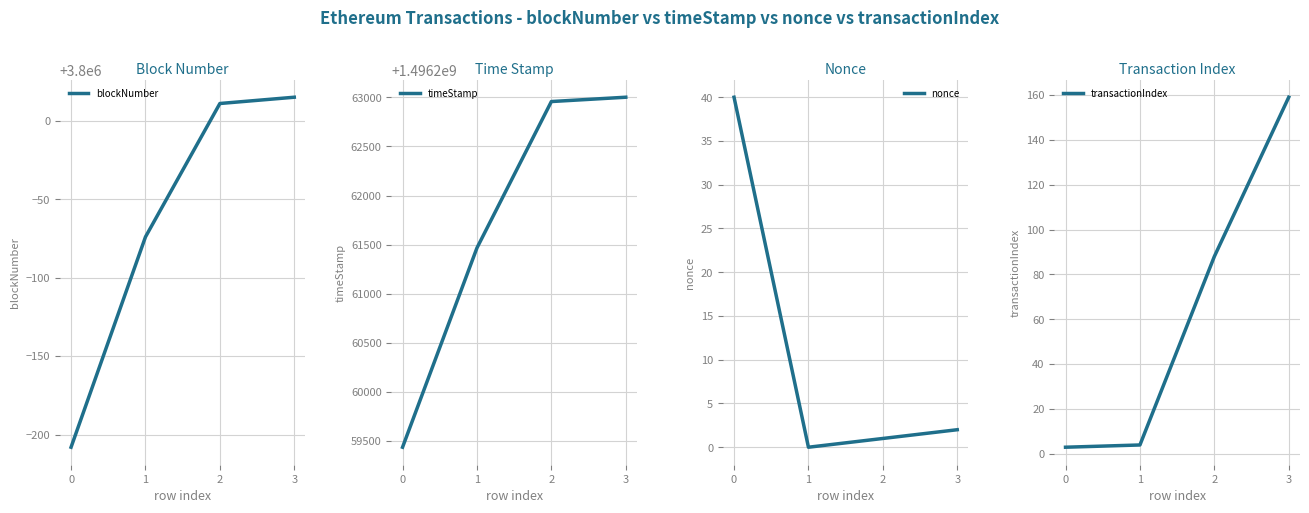

Reading left to right, what are all the values shown in this chart?

blockNumber: 0=3799792	1=3799926	2=3800011	3=3800015
timeStamp: 0=1496259438	1=1496261467	2=1496262957	3=1496263001
nonce: 0=40	1=0	2=1	3=2
transactionIndex: 0=3	1=4	2=88	3=159